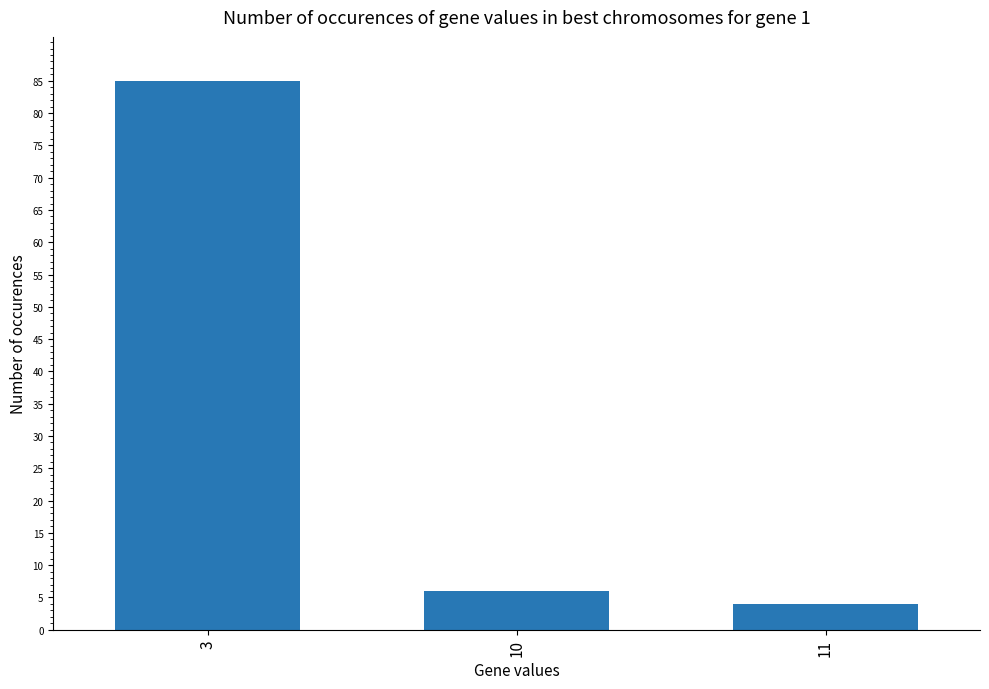

Count the number of data series in this chart.

1